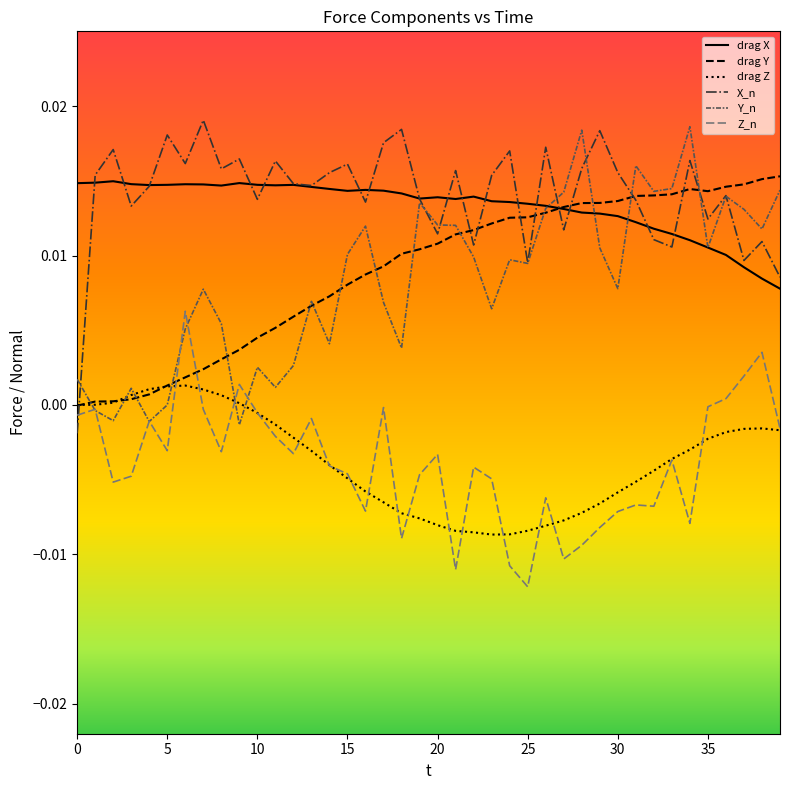

How many lines are shown in the chart?

6